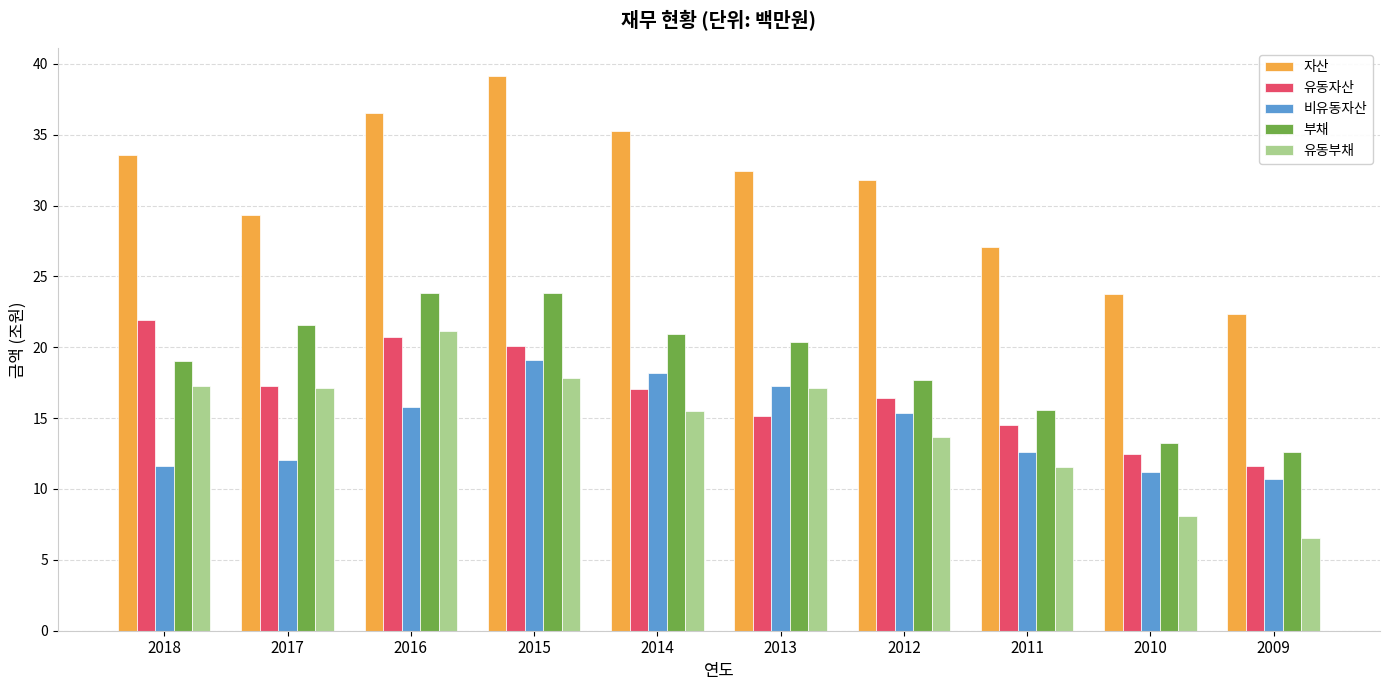

What is the difference between the highest and lowest values at 2016?

20.7